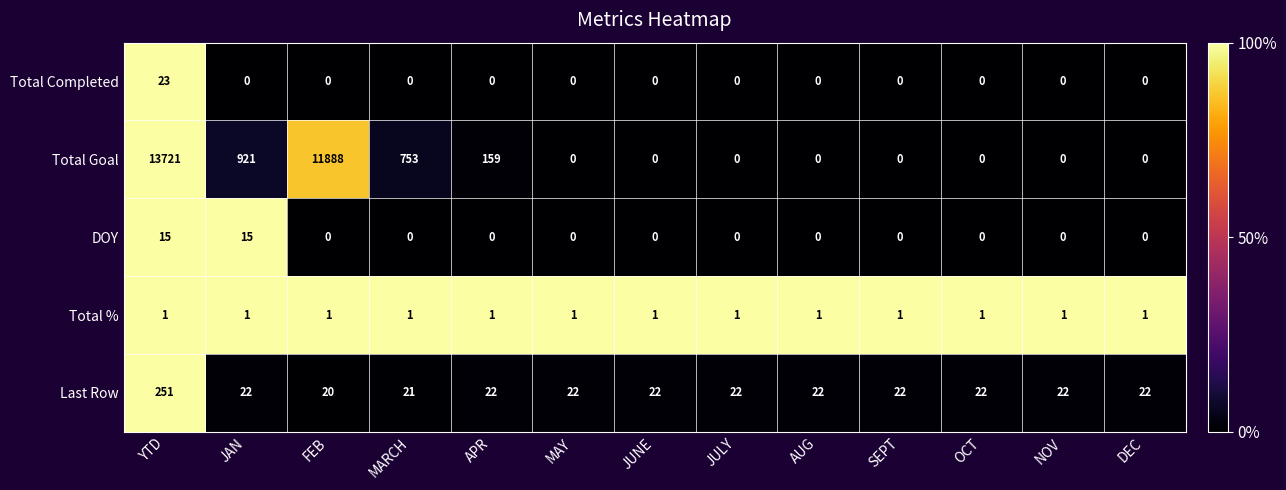

How many series are shown in this chart?

5